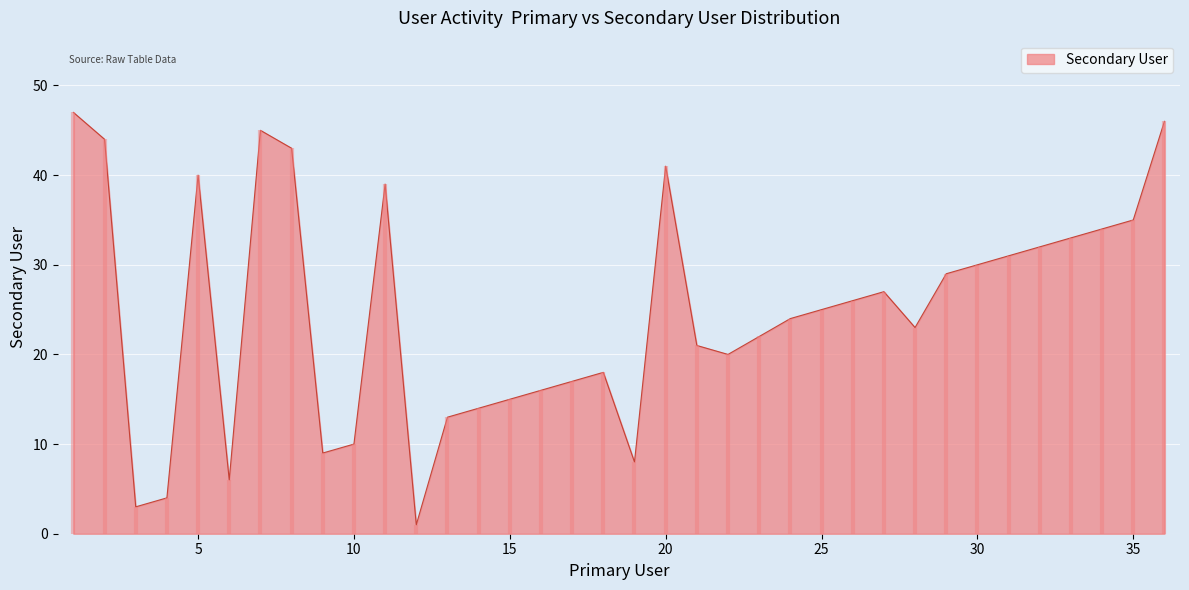

Rank the categories by value from highest to lowest.

1, 36, 7, 2, 8, 20, 5, 11, 35, 34, 33, 32, 31, 30, 29, 27, 26, 25, 24, 28, 23, 21, 22, 18, 17, 16, 15, 14, 13, 10, 9, 19, 6, 4, 3, 12